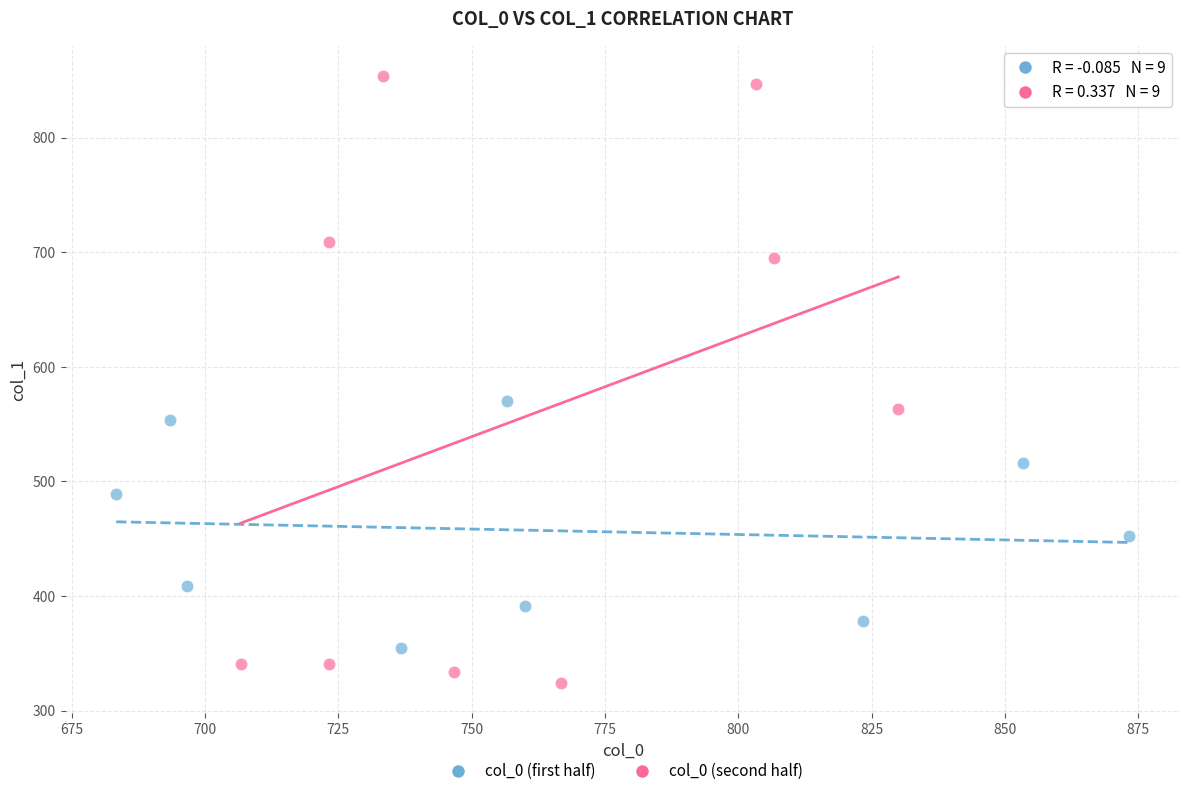

Which series reaches the minimum Y coordinate?

col_0 (second half)